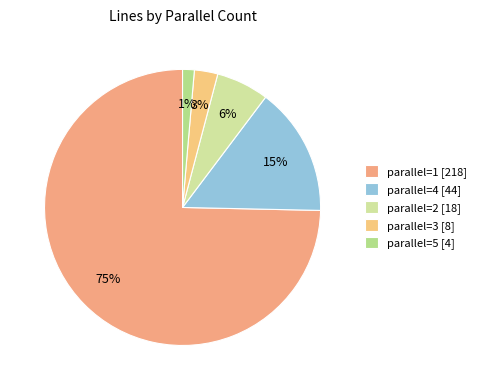

How many slices are in this pie chart?

5